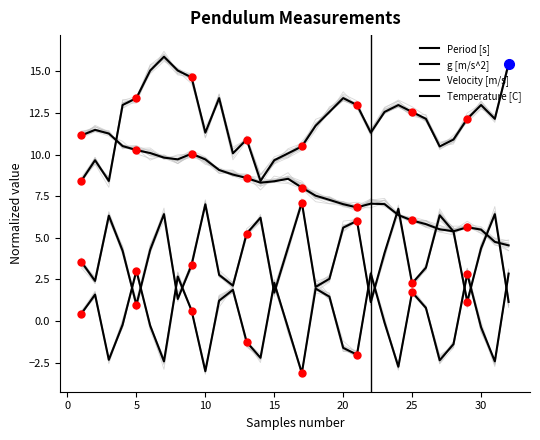

How many distinct data groups are displayed?

4